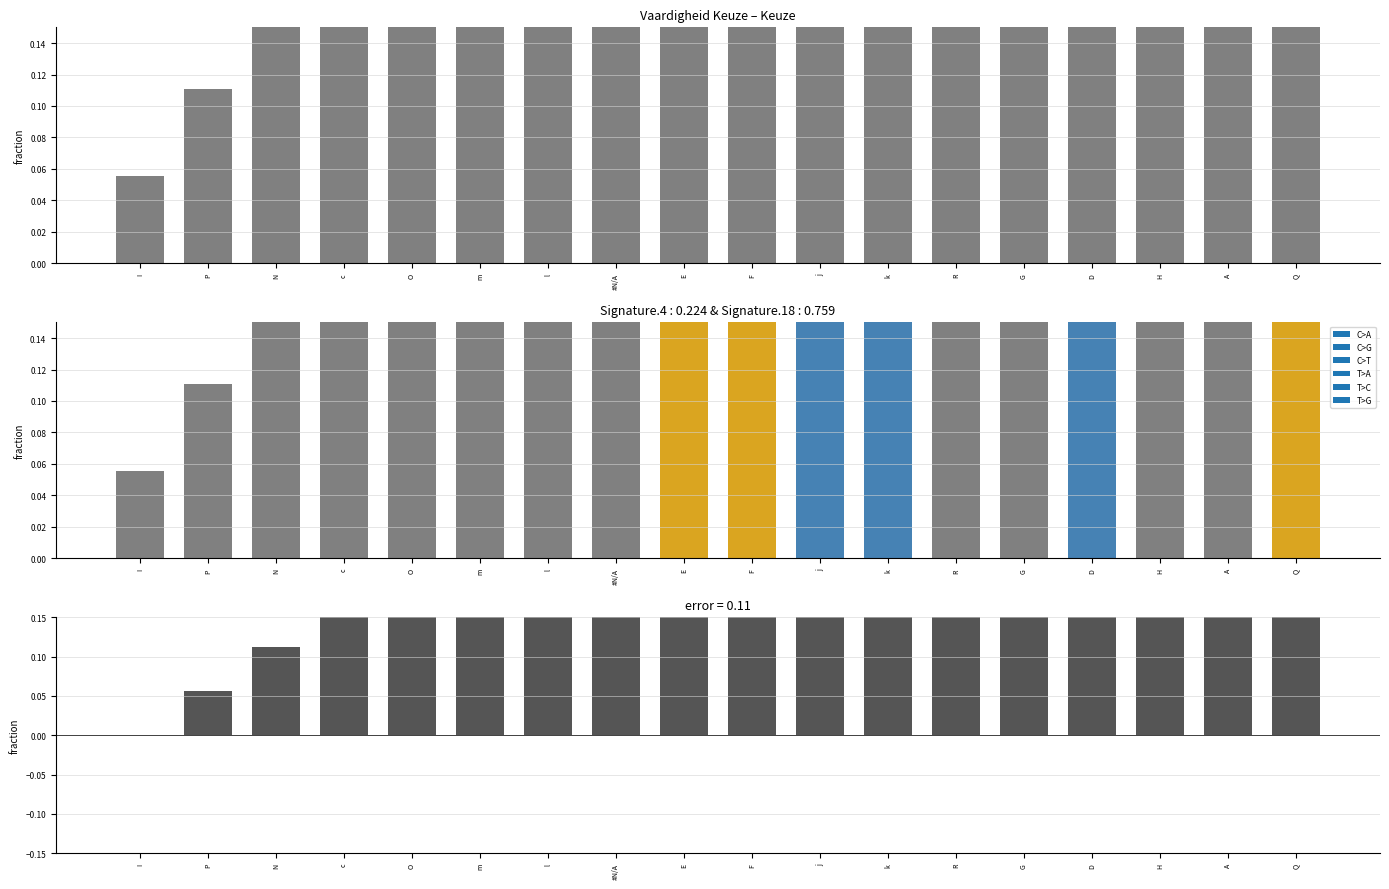

Does the chart contain stacked bars?

No